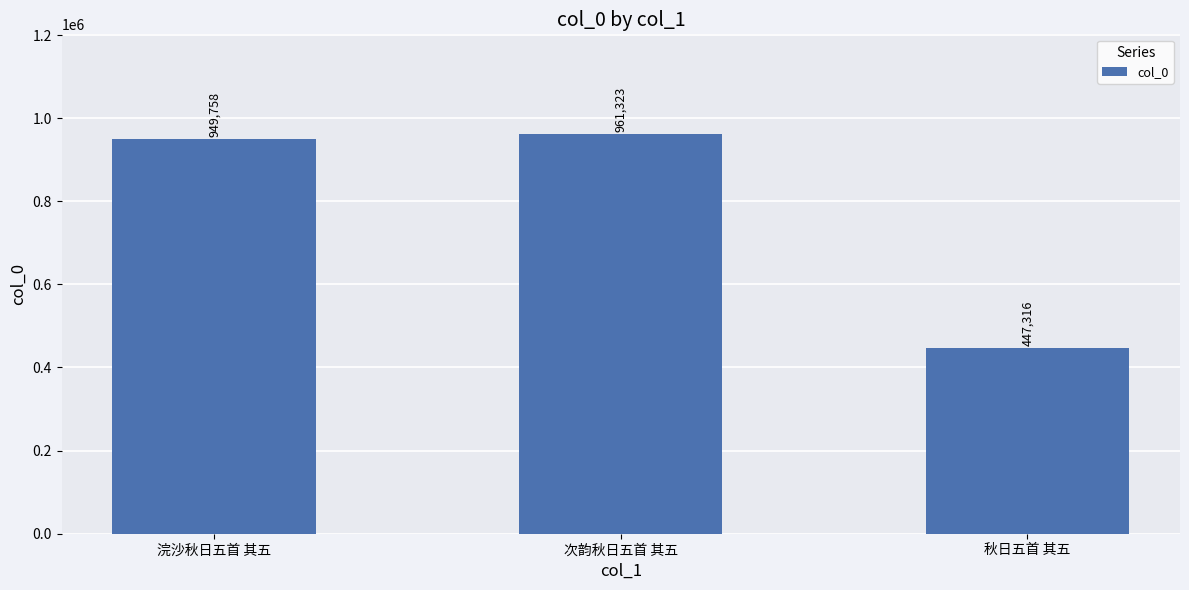

True or false: the data shows 398065 at 次韵秋日五首 其五.

False